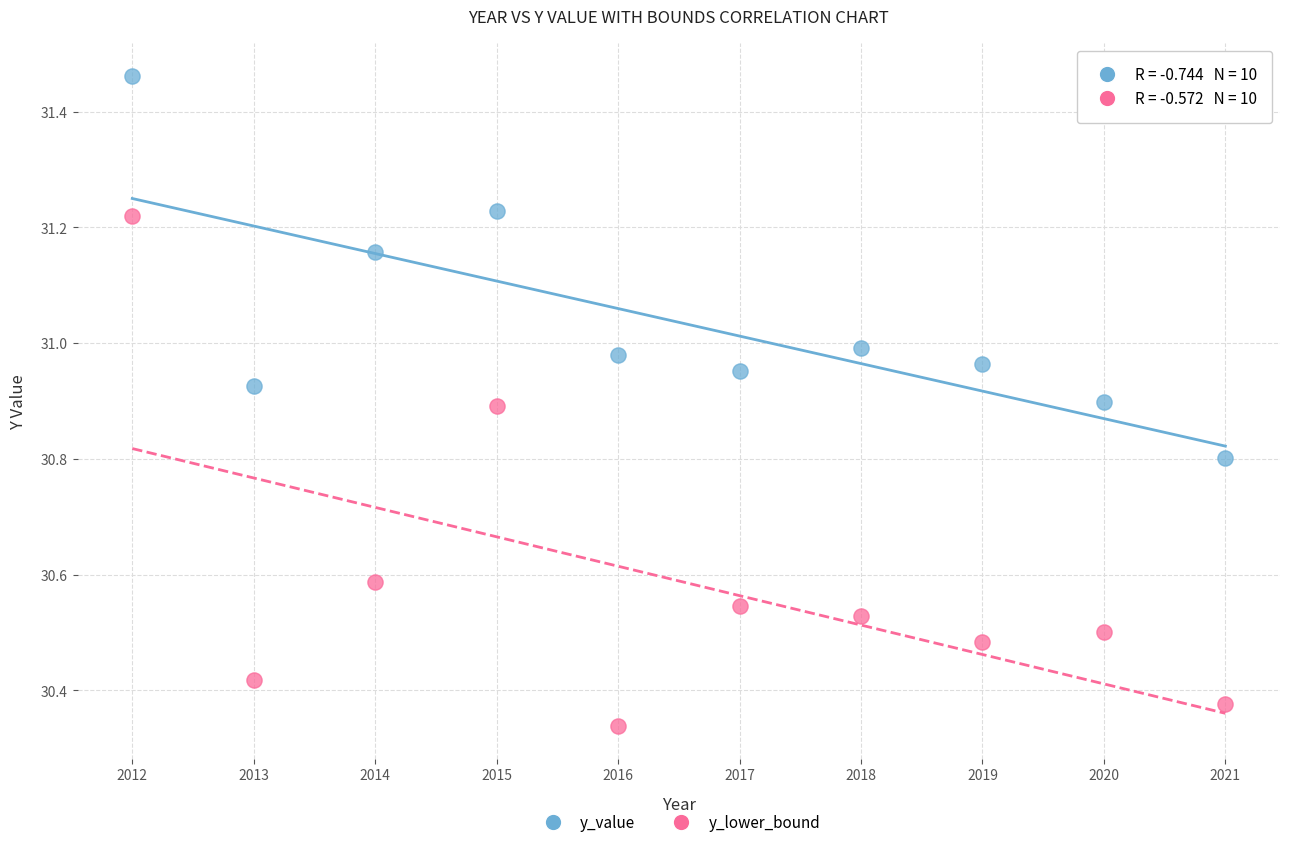

What is the X range (max minus min) for the scatter plot?

9.0